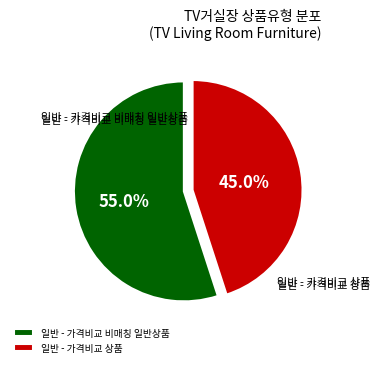

How many slices are in this pie chart?

2